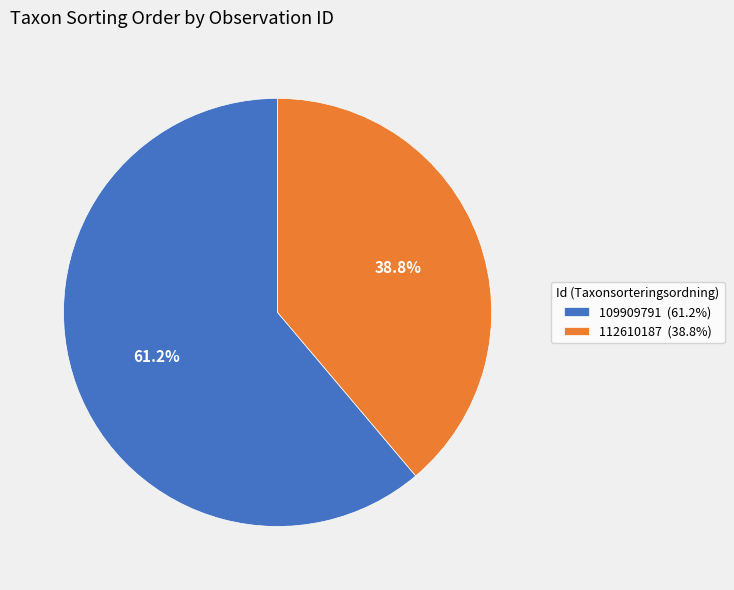

True or false: 112610187 accounts for 47% of the total.

False